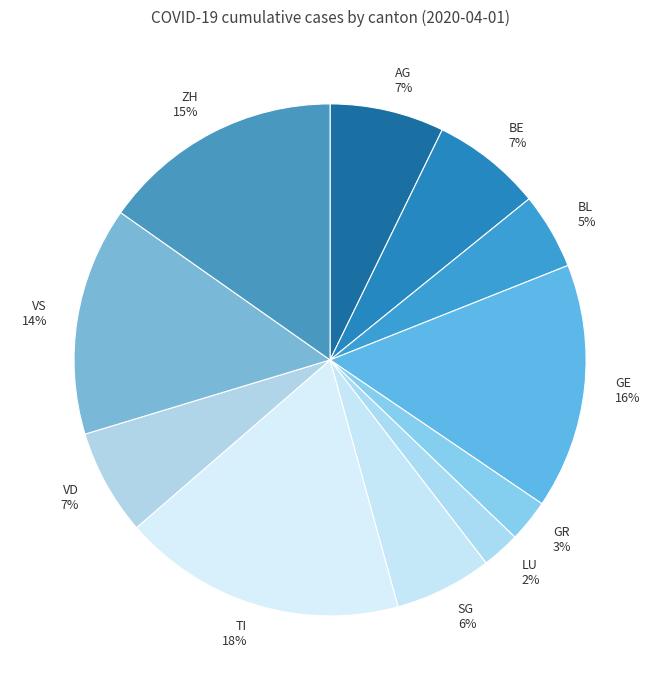

Which has a higher value, AG or GR?

AG